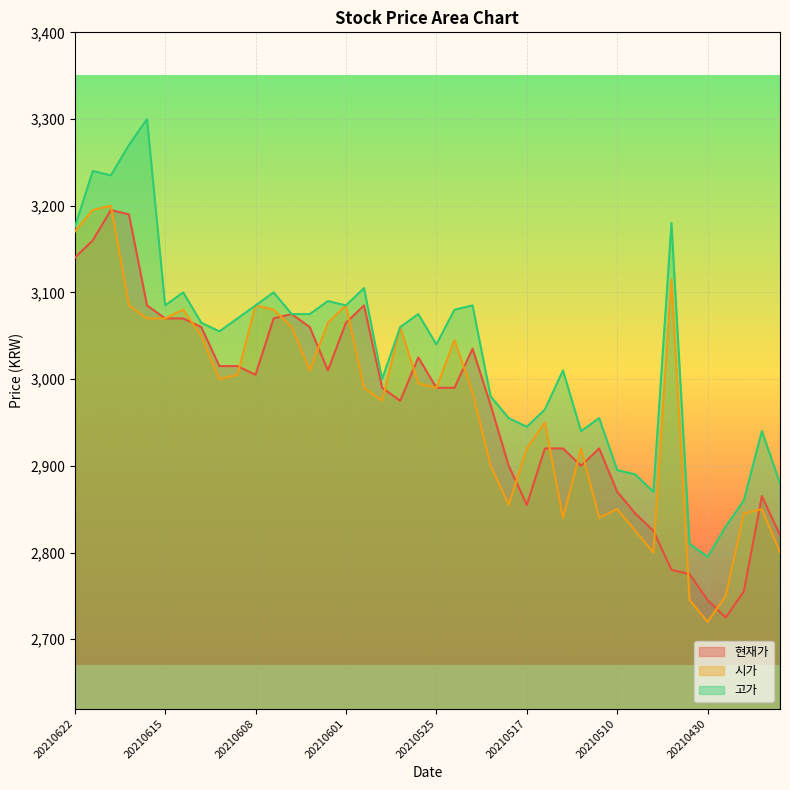

In 현재가, how many points are lower than both neighbors (excluding endpoints)?

6